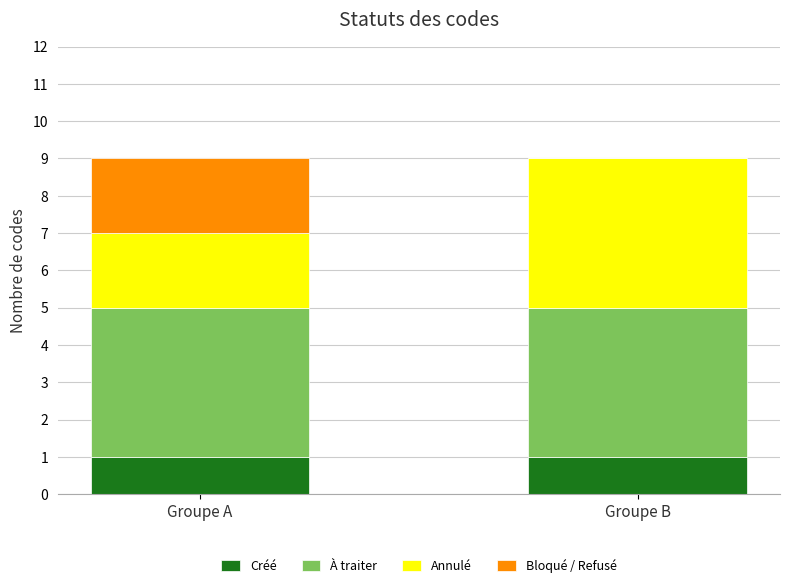

What is the total value across all series at Groupe B?

9